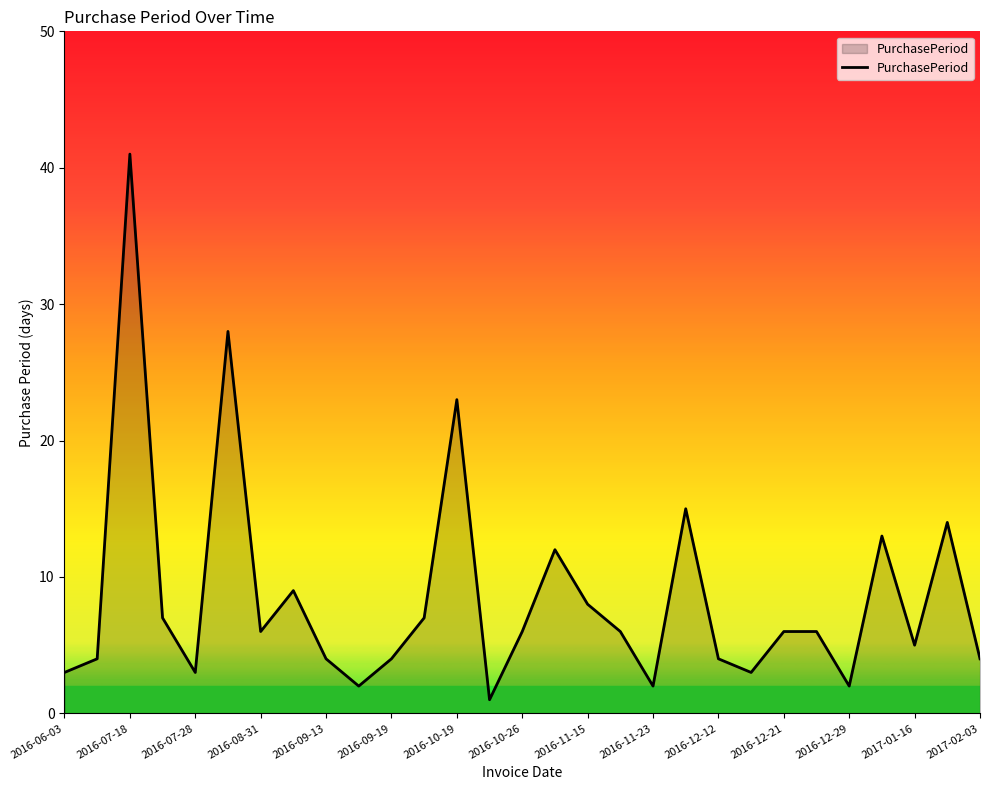

Does the chart display data point markers on the line(s)?

No